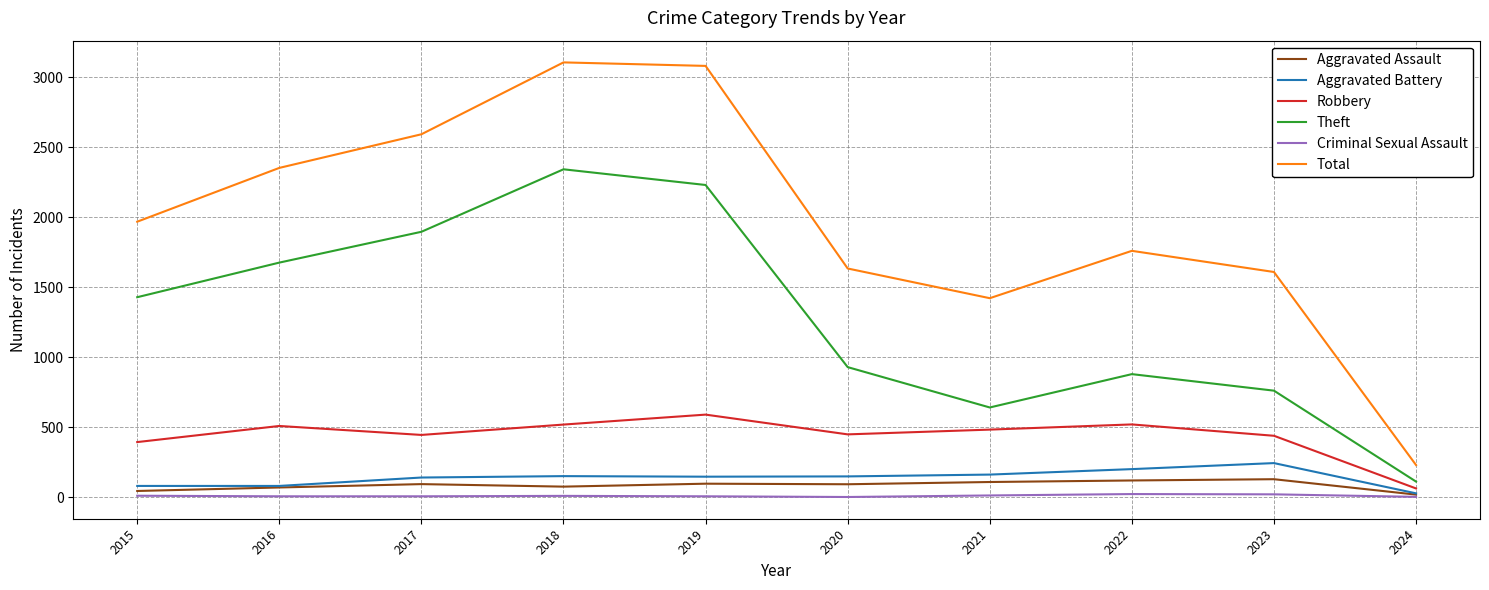

What is the difference between the Aggravated Assault values at 2017 and 2023?

35